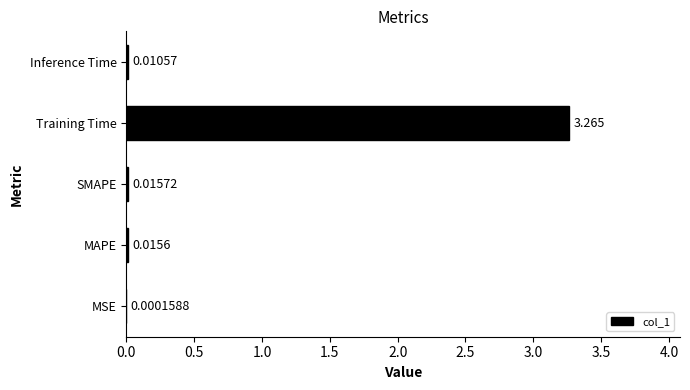

At which label is the value closest to 1?

SMAPE